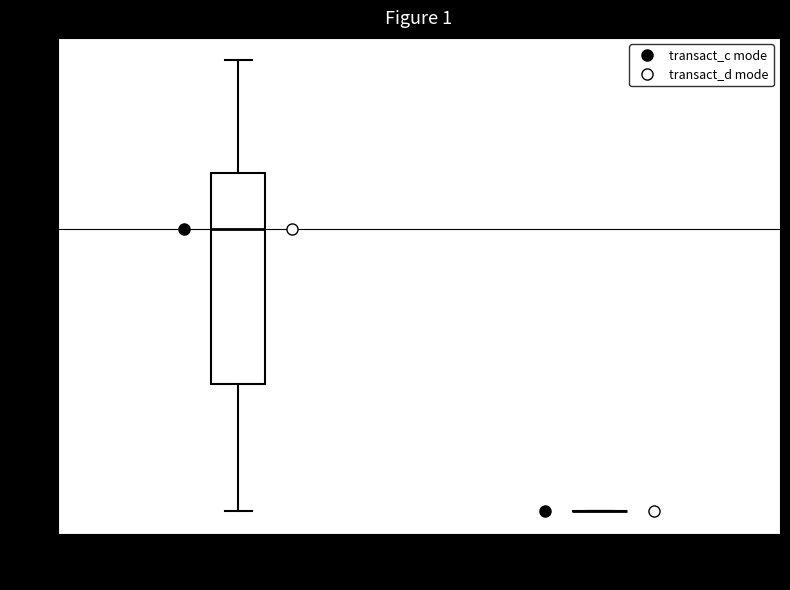

Comparing the boxes themselves (not the whiskers), which one is the tallest?

transact_c